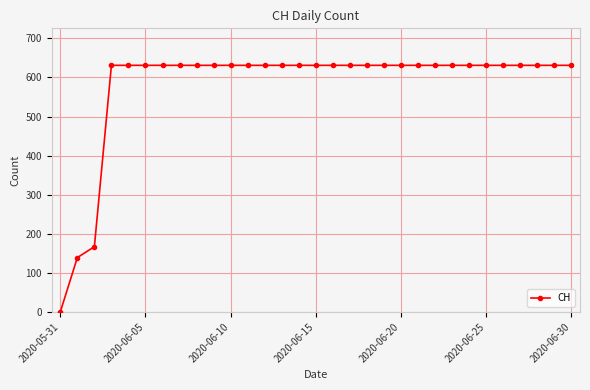

What is the difference between the second highest and second lowest values?

492